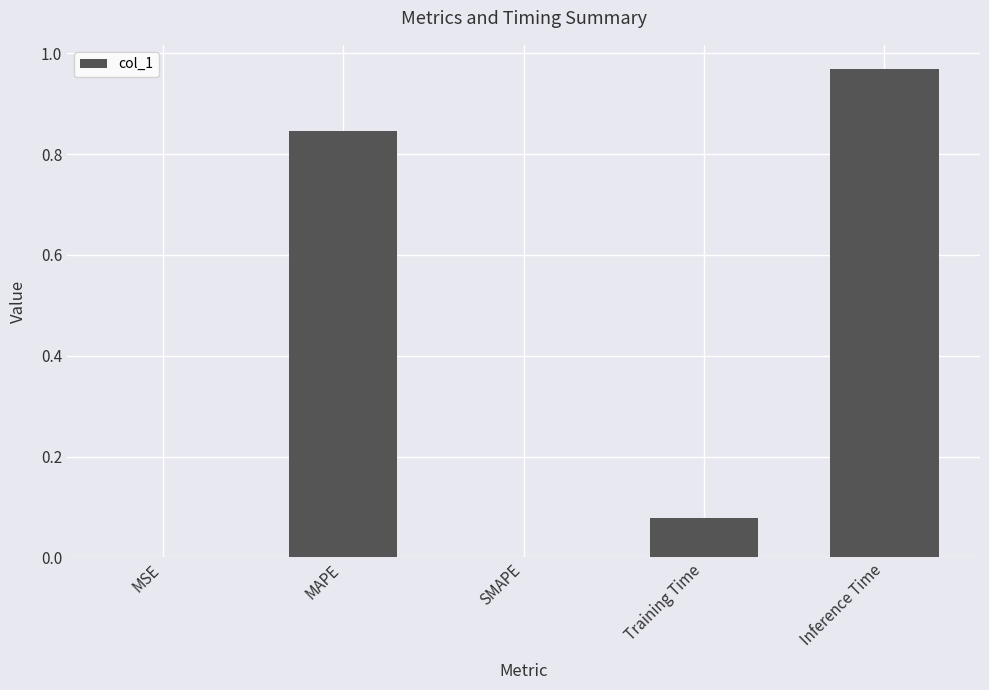

At which category does the chart reach its peak across all series?

Inference Time